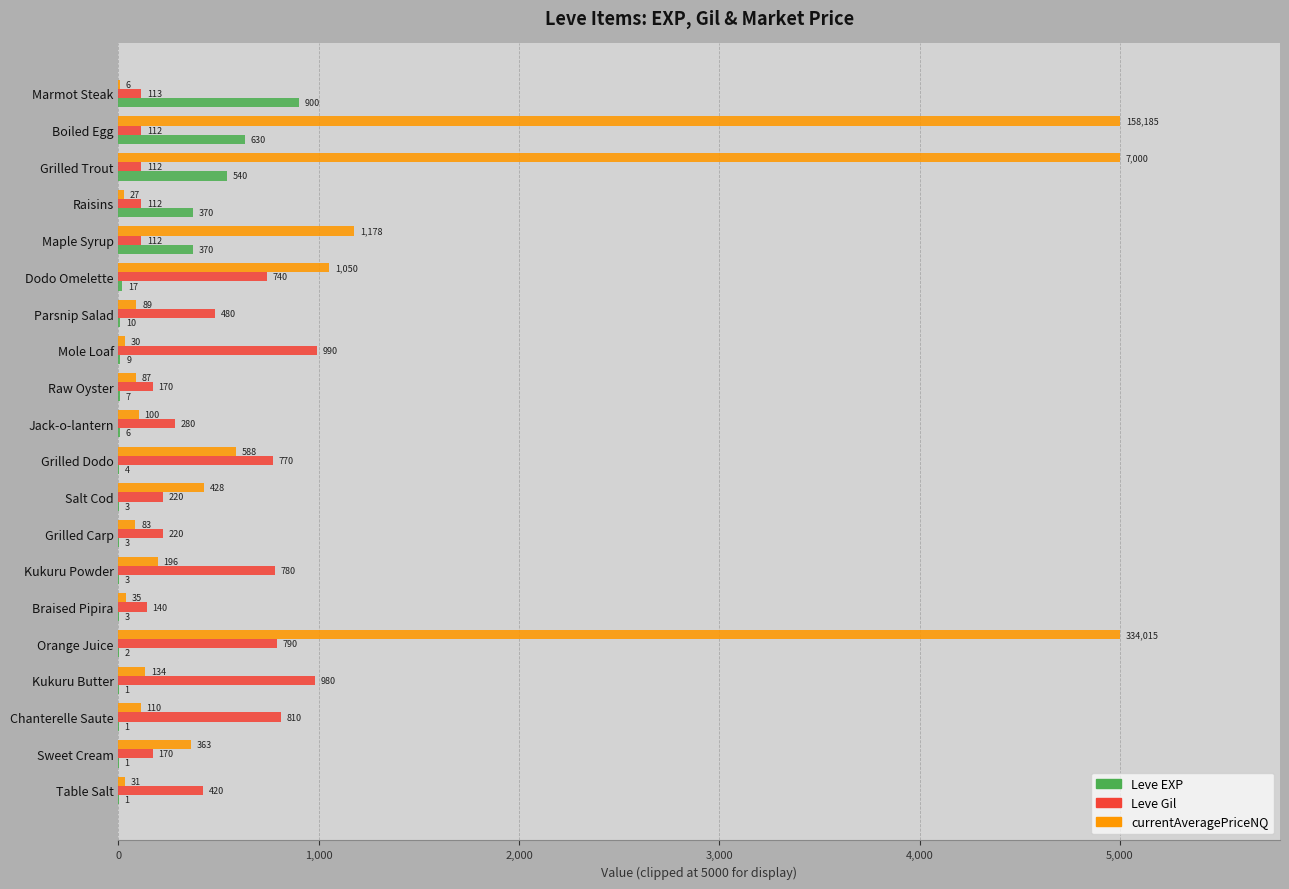

What are all the series names shown in the legend?

Leve EXP, Leve Gil, currentAveragePriceNQ